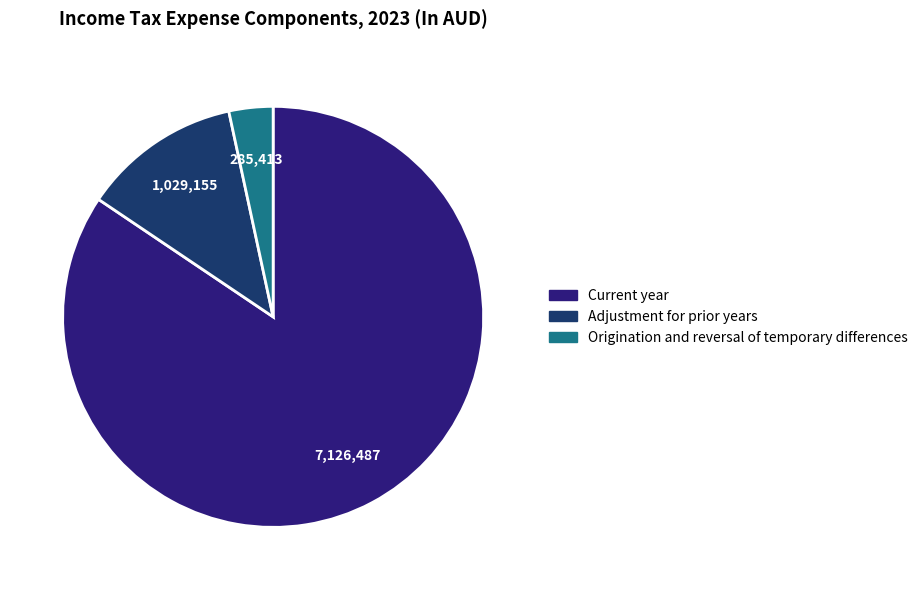

Is it true that Adjustment for prior years is 4% of the pie?

False